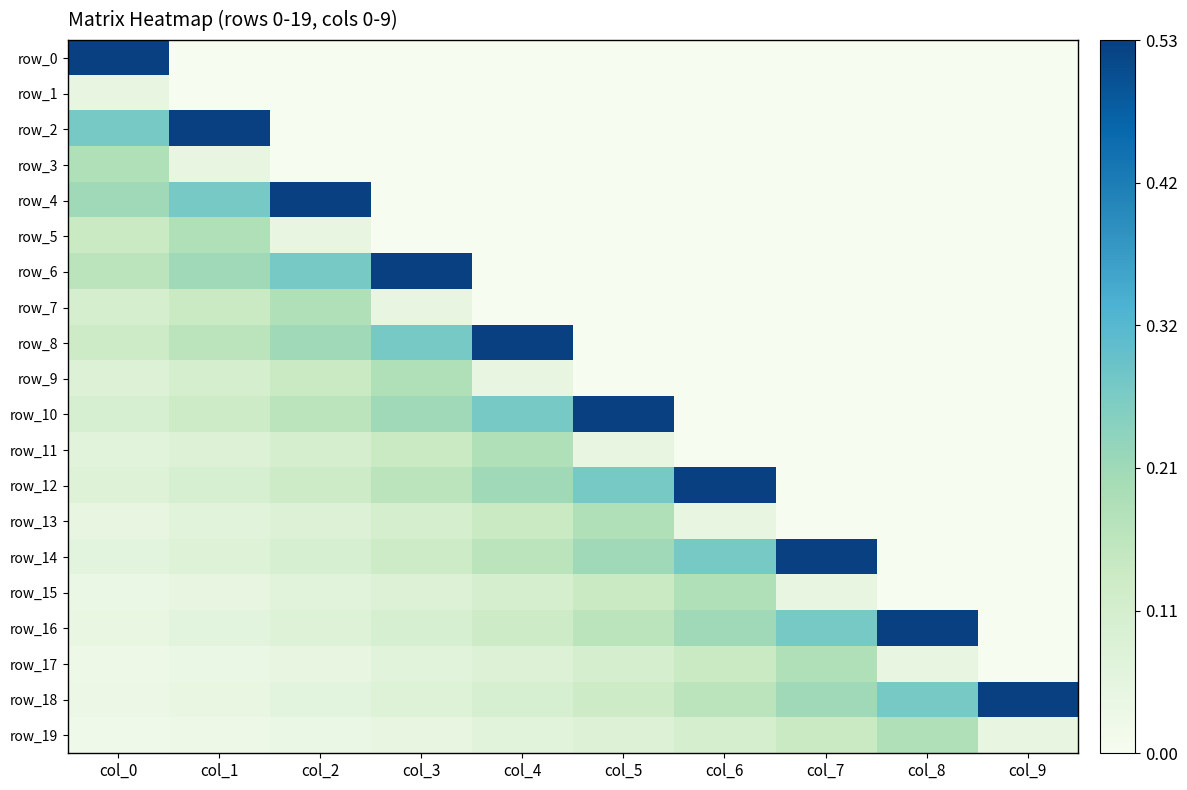

Is it true that row_17 equals 0.3 at col_7?

False